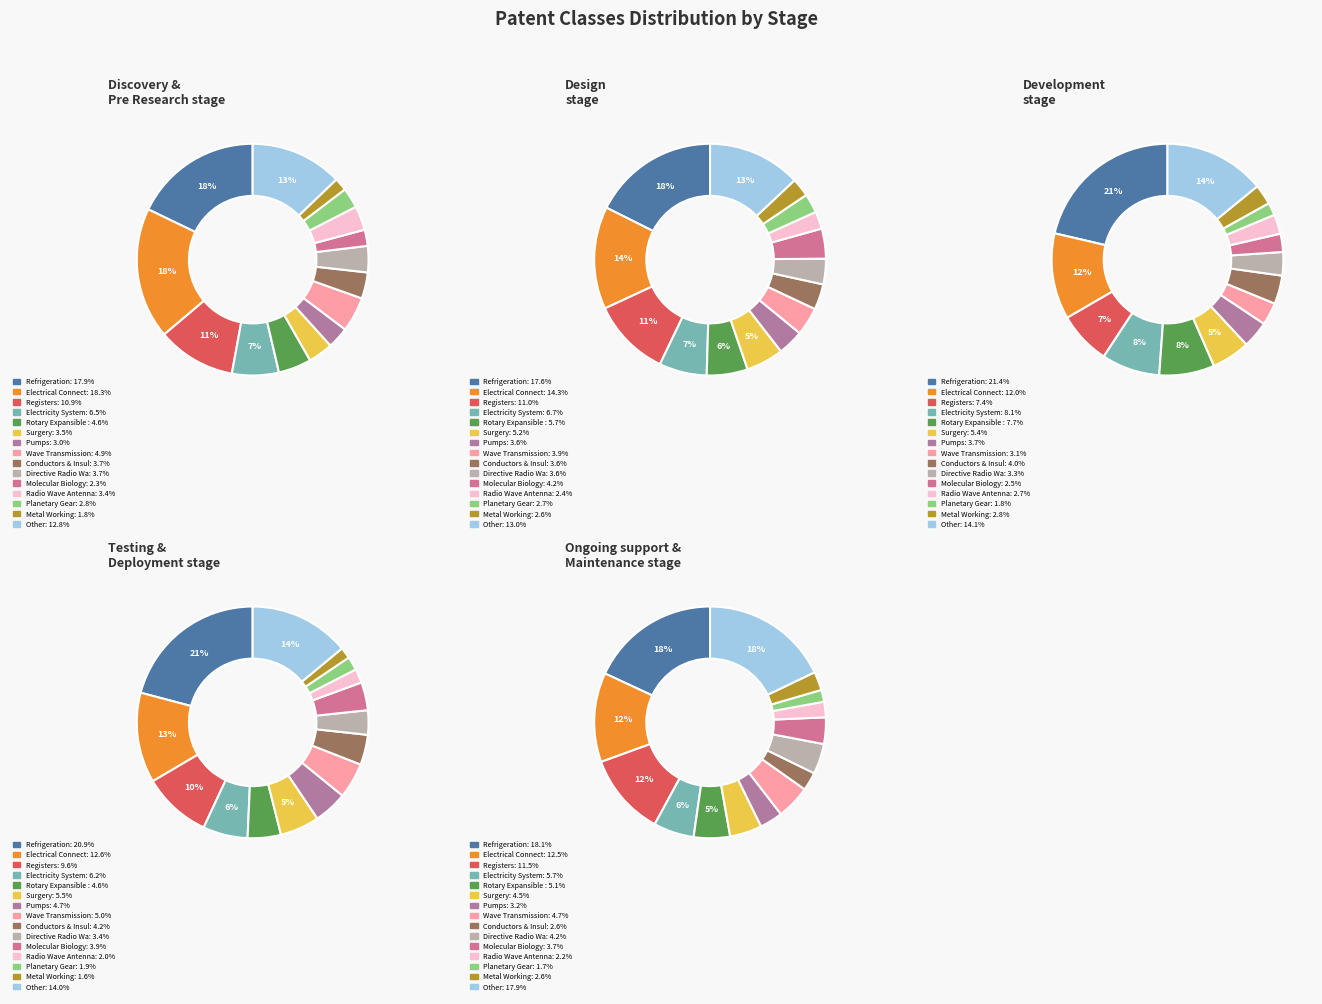

Which category has the biggest portion of the pie?

Refrigeration